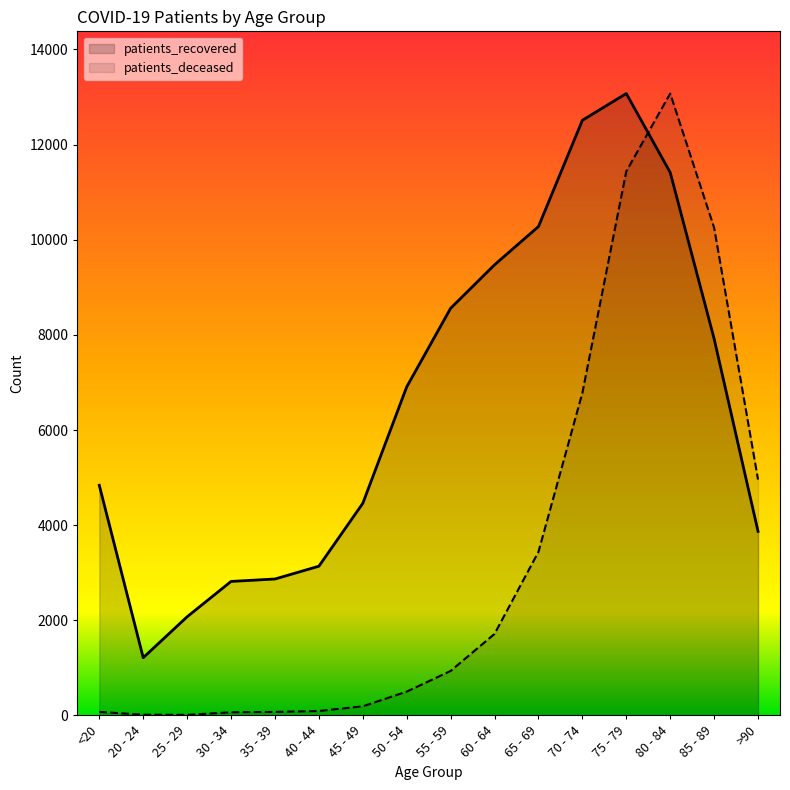

Where is patients_recovered nearest to the value 7143?

50 - 54